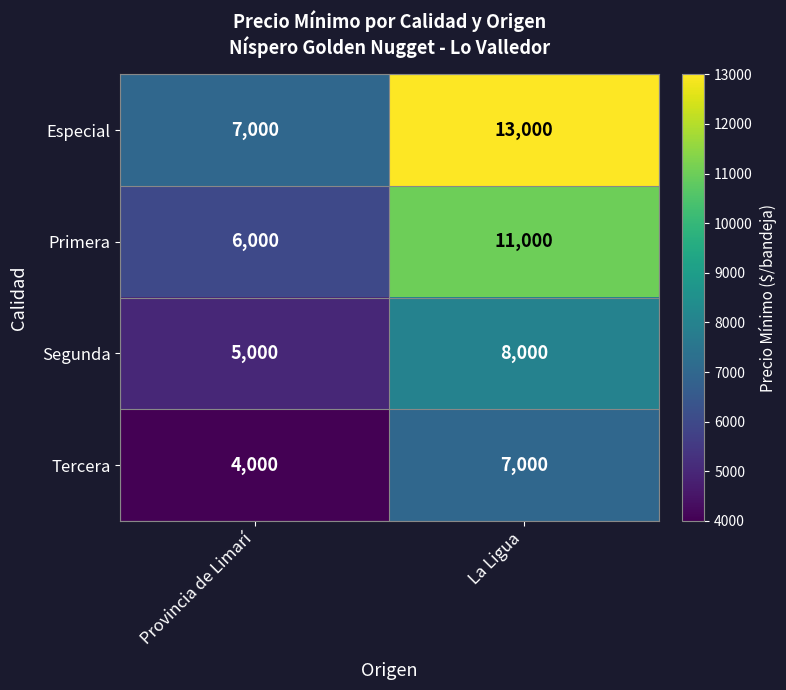

Reading left to right, what are all the values shown in this chart?

Especial: 7000	13000
Primera: 6000	11000
Segunda: 5000	8000
Tercera: 4000	7000